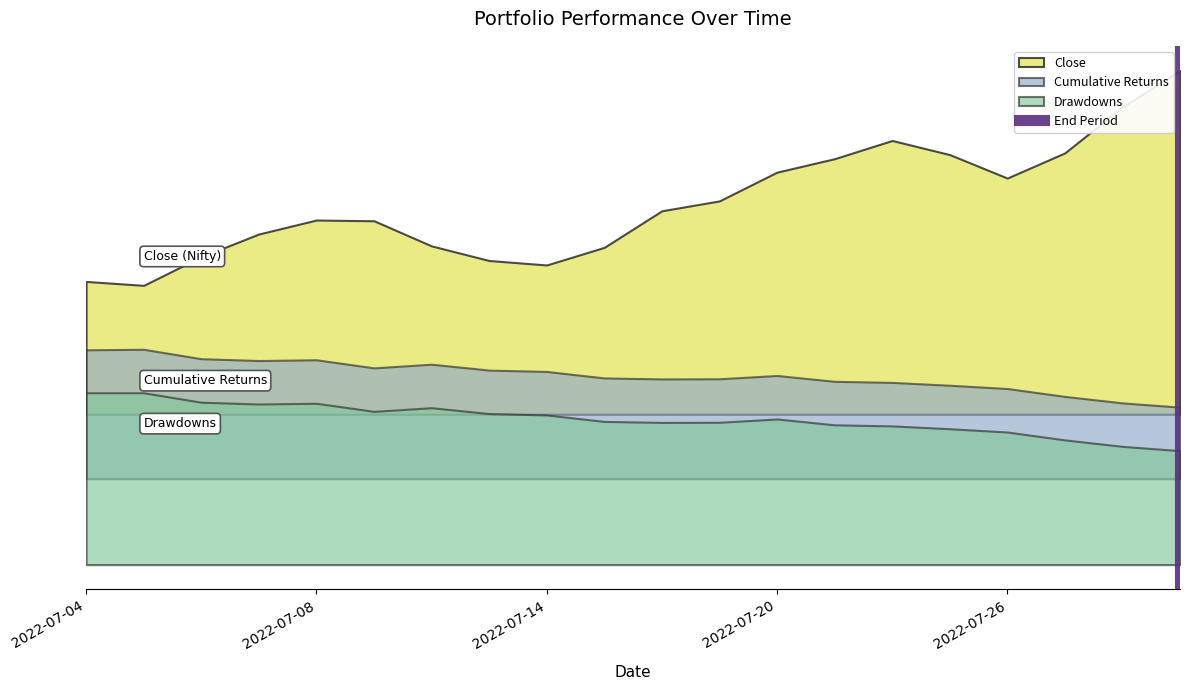

What is the change in value from 2022-07-04 to 2022-07-08?

+1